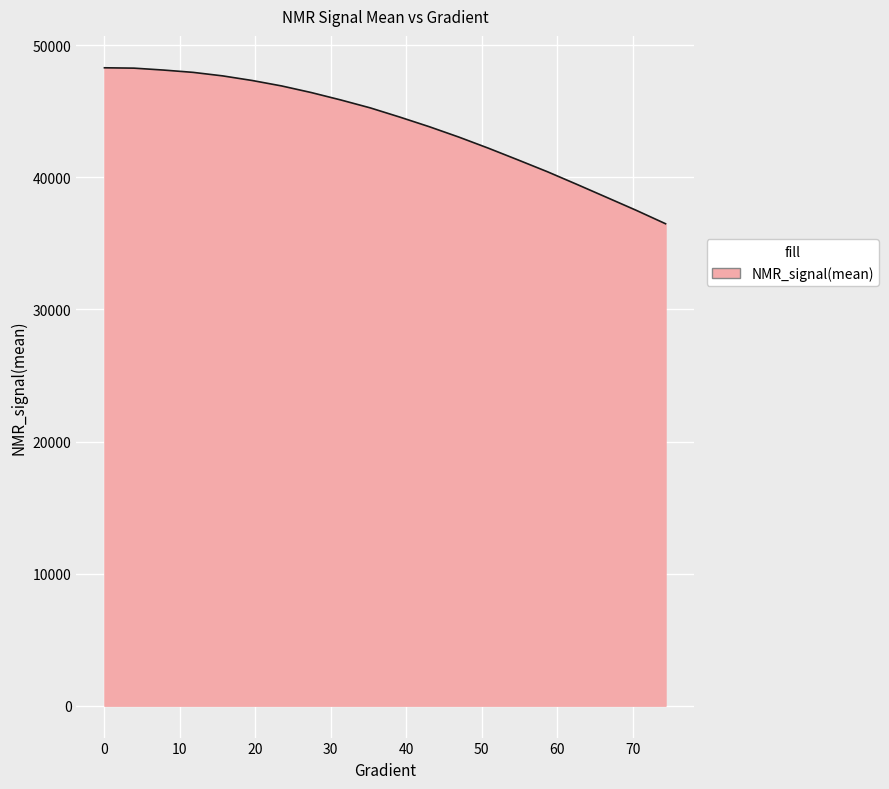

What is the difference between the maximum and minimum values?

11807.7